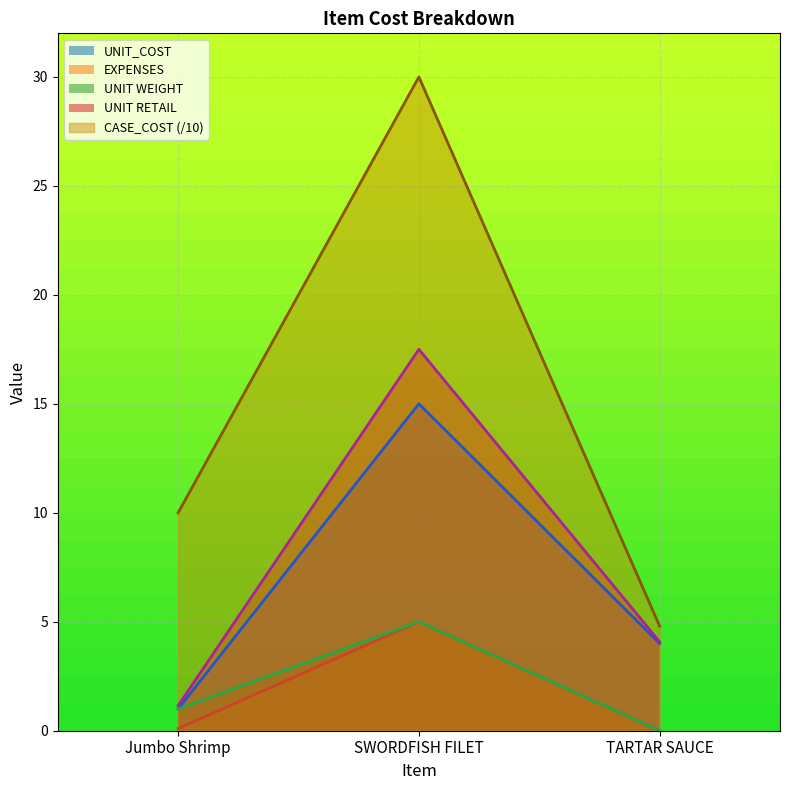

Which category has the lowest value in the CASE_COST series?

TARTAR SAUCE